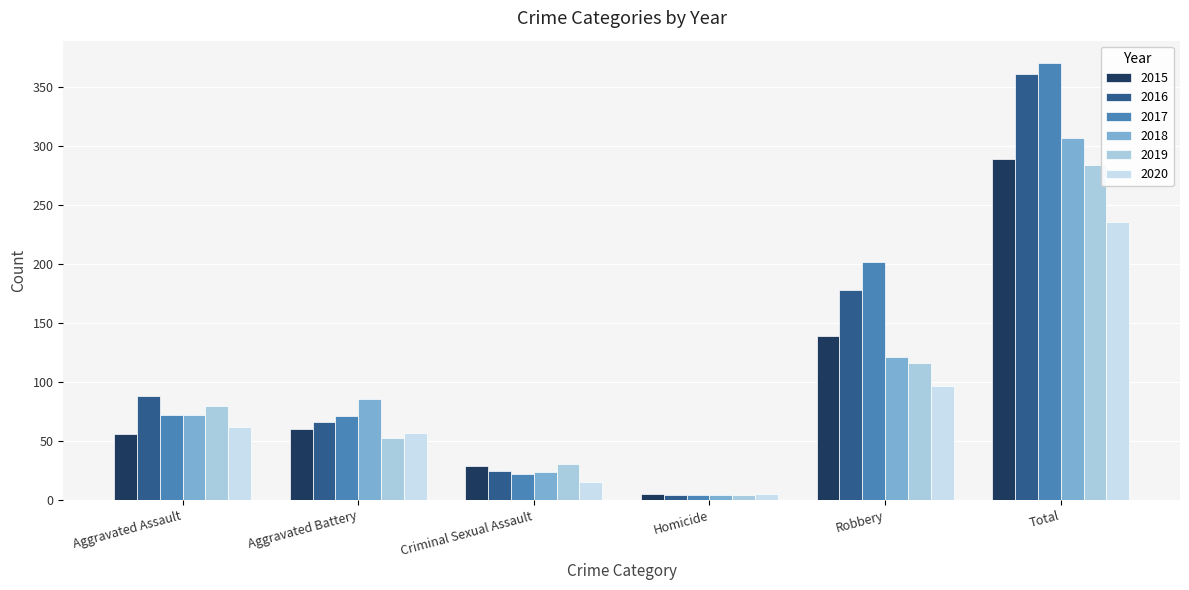

How many bars are there in total?

36